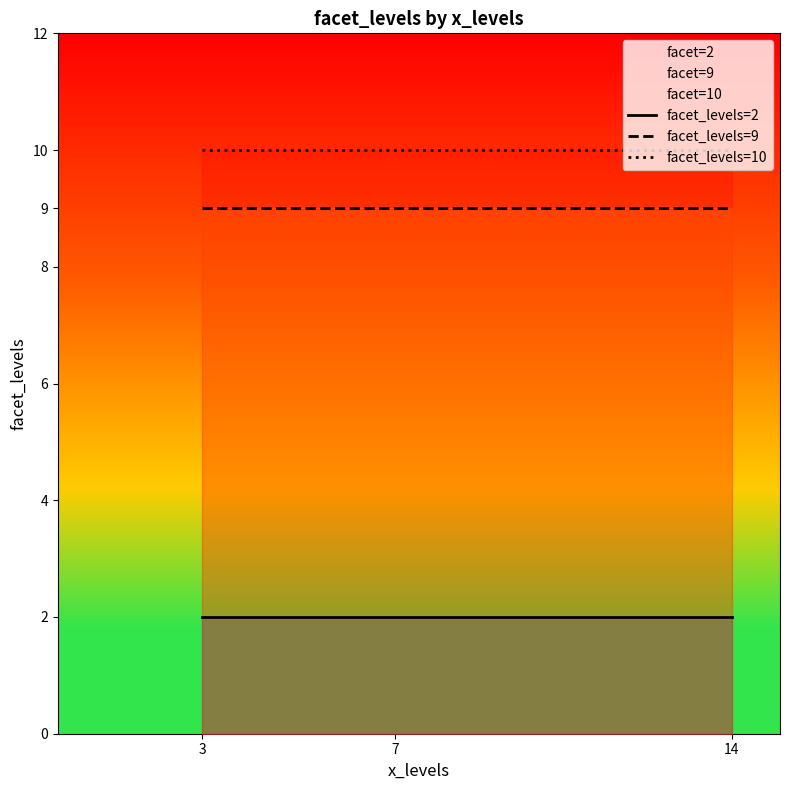

Reading left to right, what are all the values shown in this chart?

facet_levels=2: 3=2	7=2	14=2
facet_levels=9: 3=9	7=9	14=9
facet_levels=10: 3=10	7=10	14=10